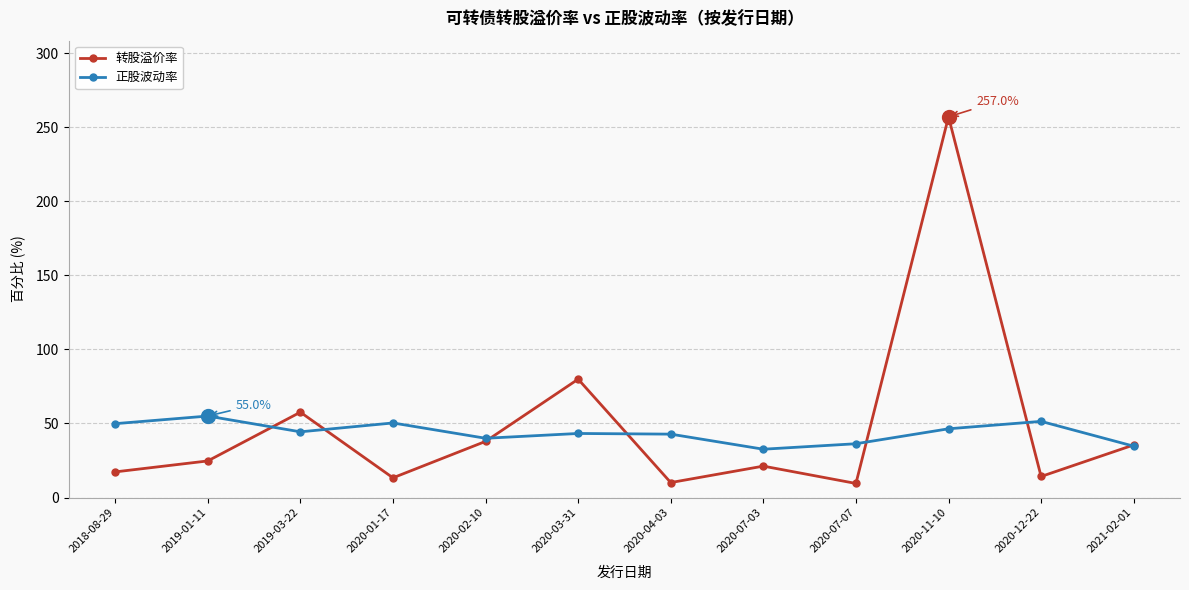

What are all the series names shown in the legend?

转股溢价率, 正股波动率